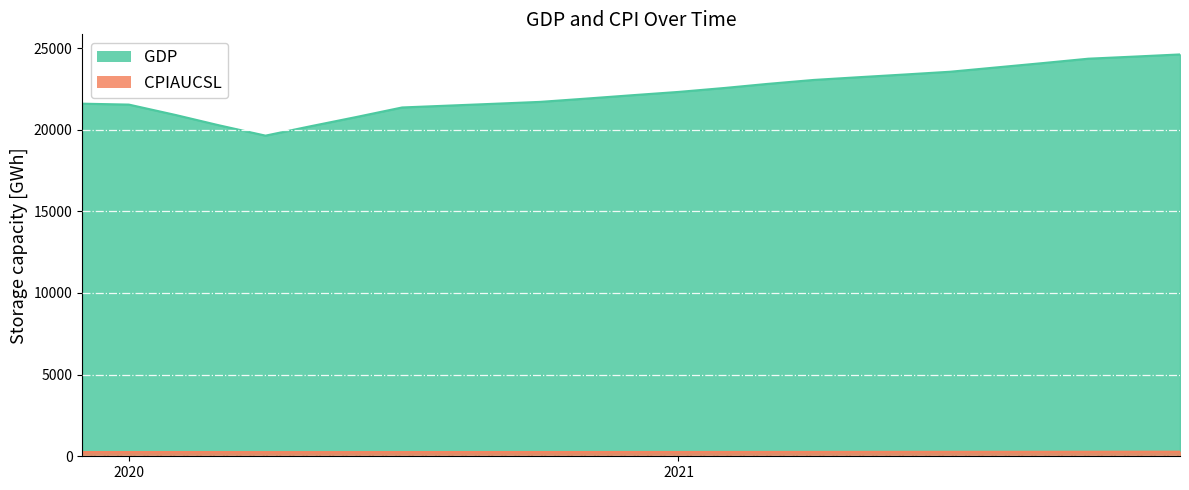

Is the value of CPIAUCSL at 2021/9/1 greater than the value of GDP at 2021/6/1?

No